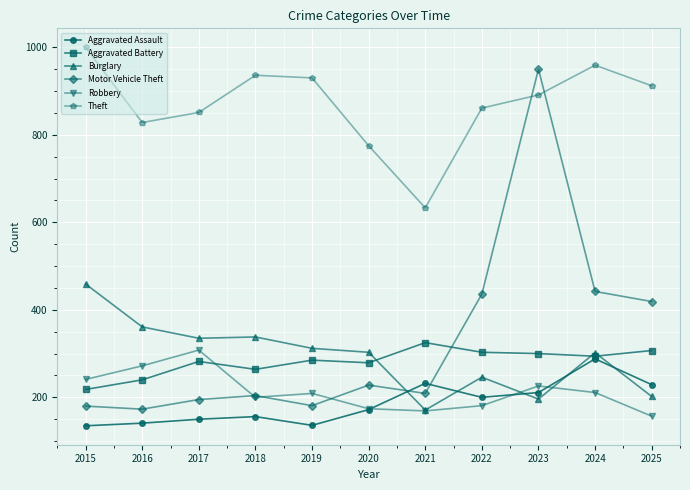

What value does the Motor Vehicle Theft series have at 2023, to the nearest 50?

950